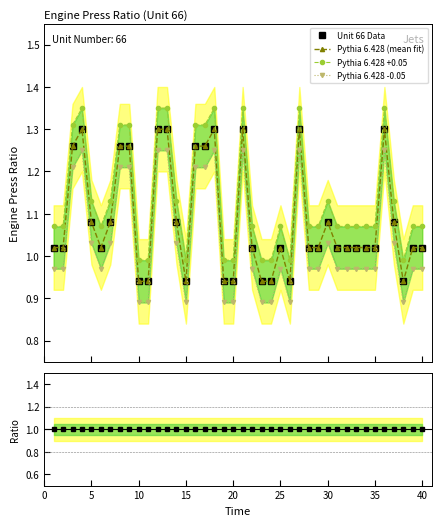

Does the chart have visible grid lines?

No